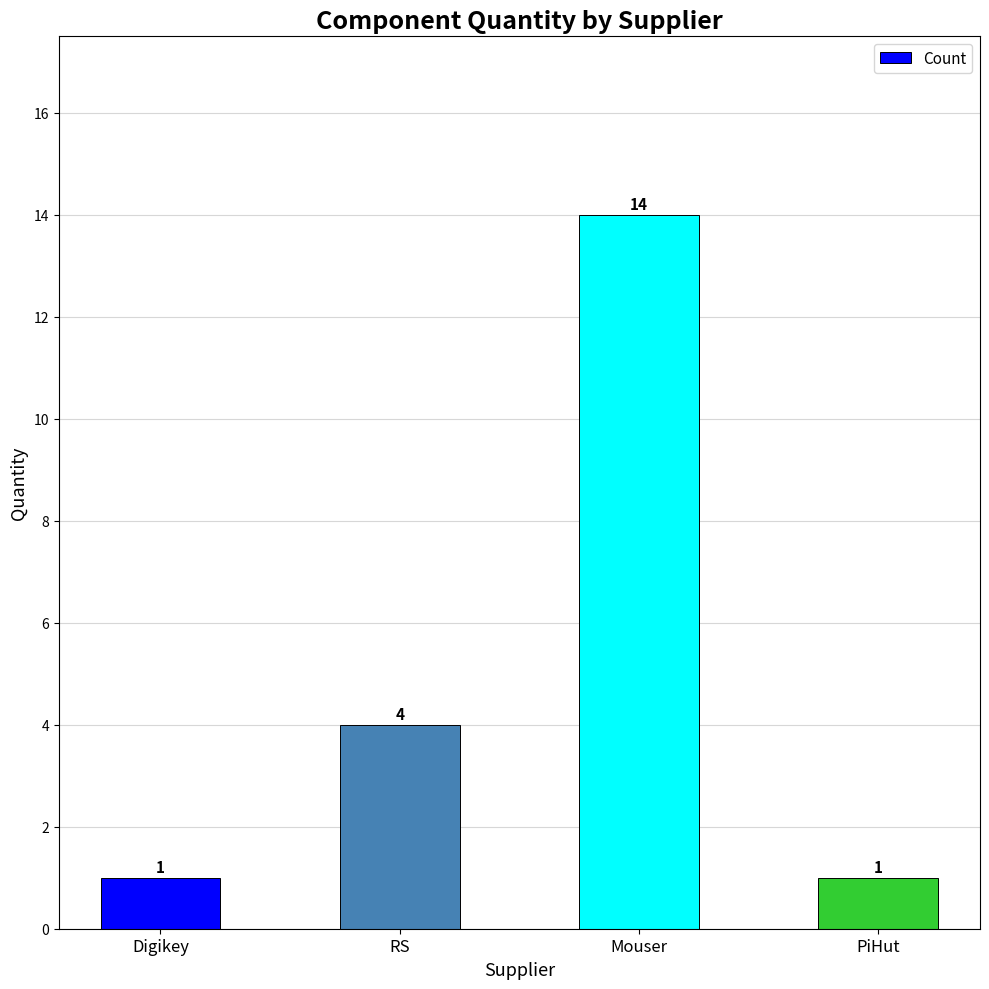

Reading left to right, list all the values displayed in this chart.

1	4	14	1